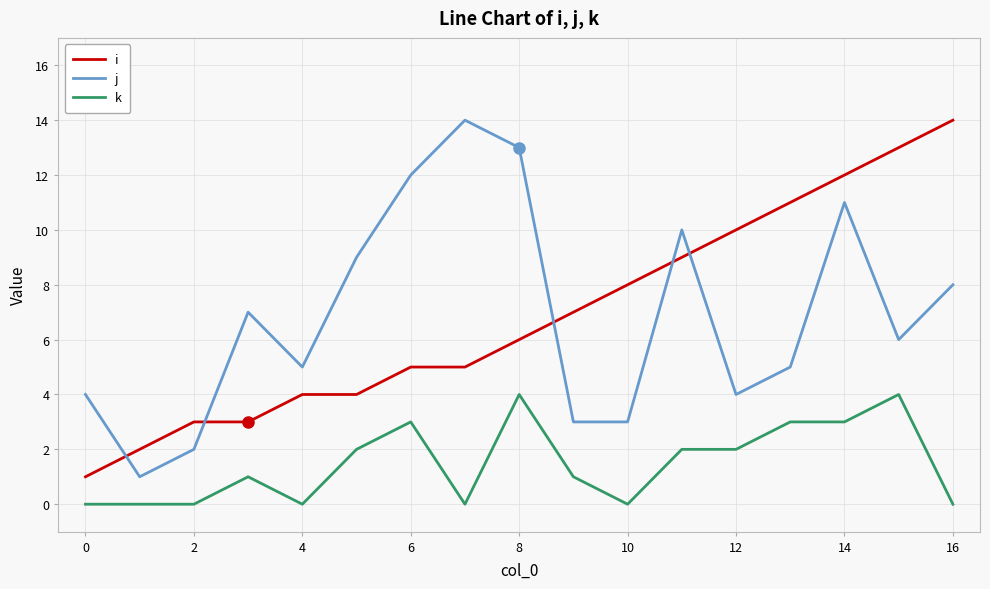

What is the greatest value displayed?

14